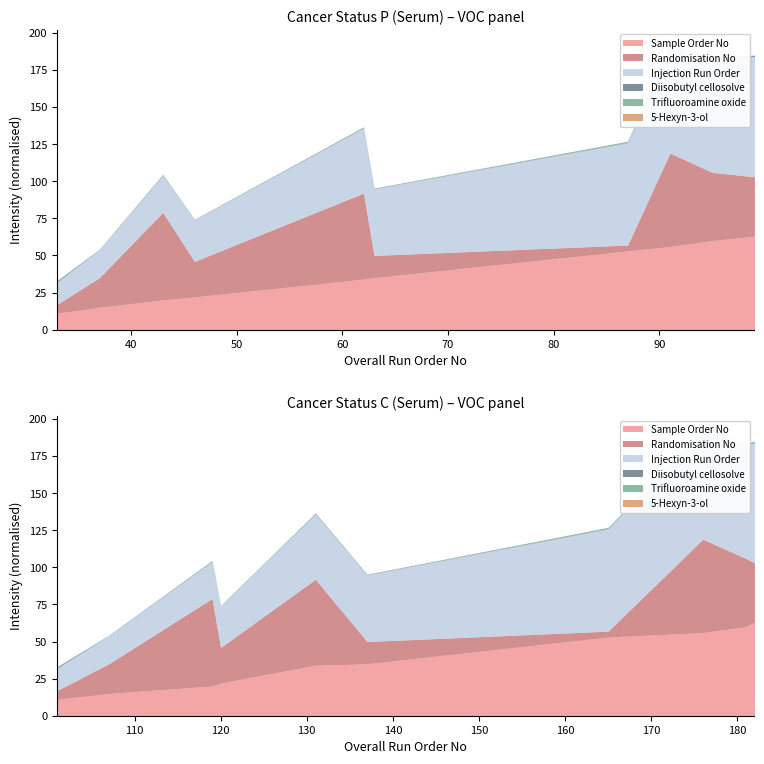

Is the value of Randomisation No at S115 greater than the value of Sample Order No at S124?

No